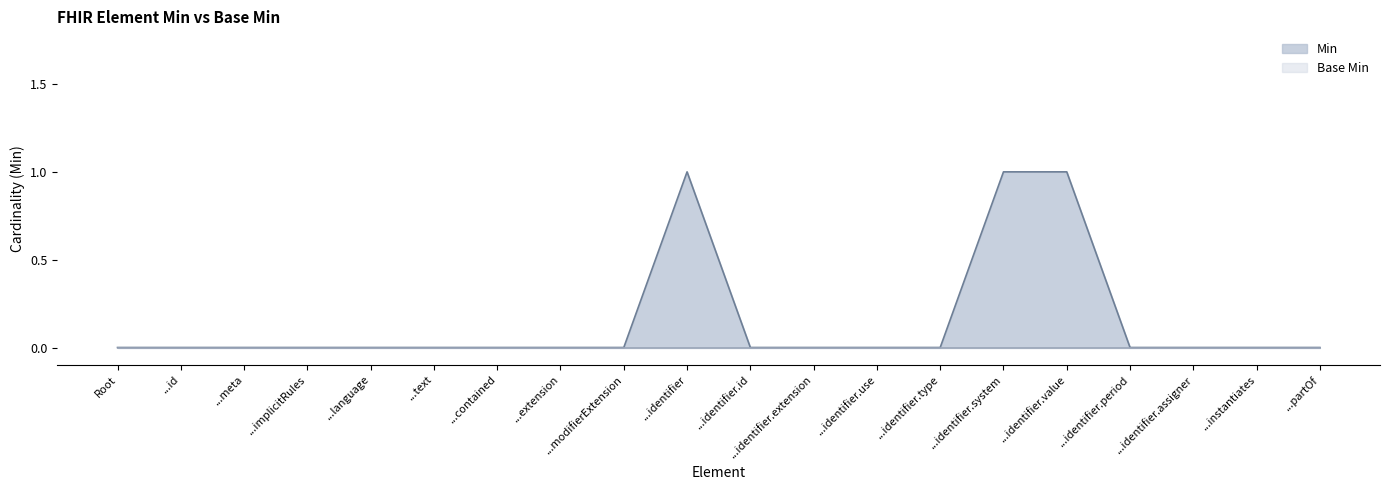

The value of Min at ...meta is 1. True or false?

False